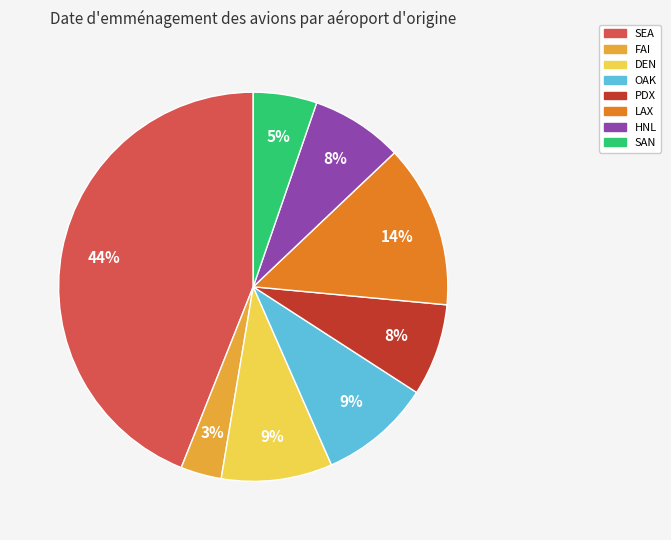

Which has a higher value, FAI or SAN?

SAN